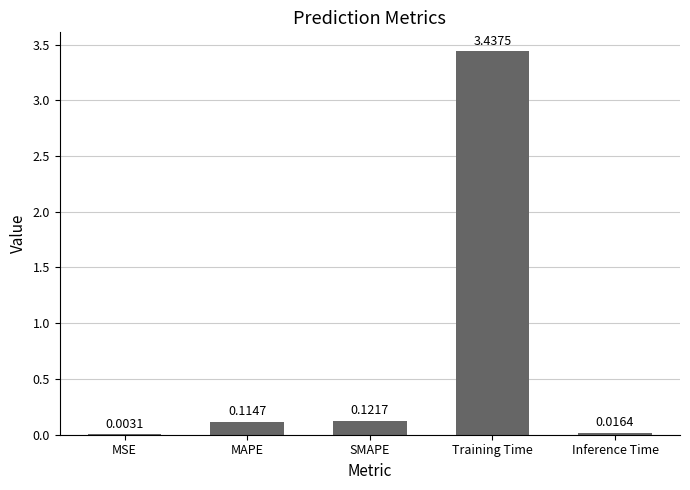

Are the bars horizontal?

No